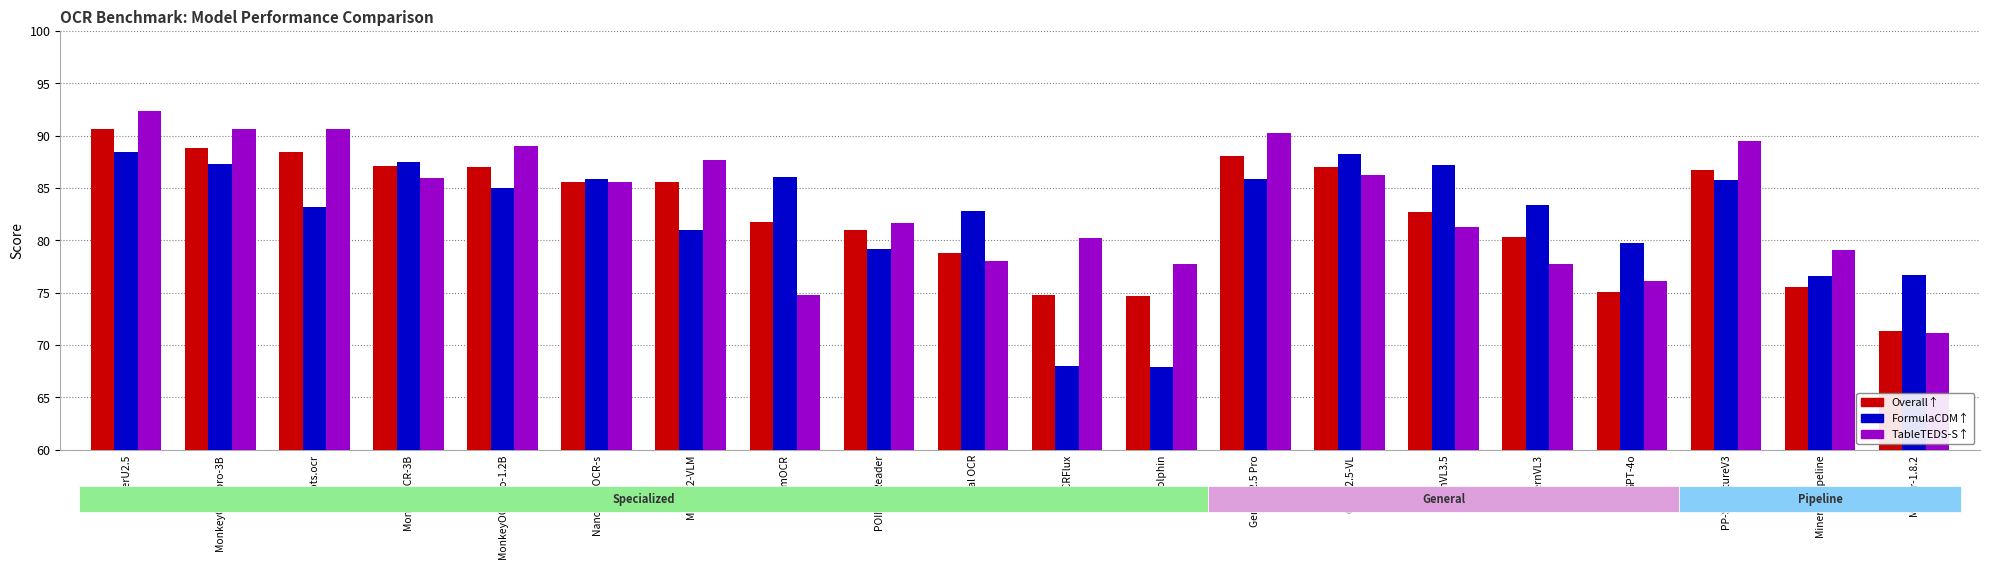

Read the FormulaCDM↑ value at GPT-4o.

79.7